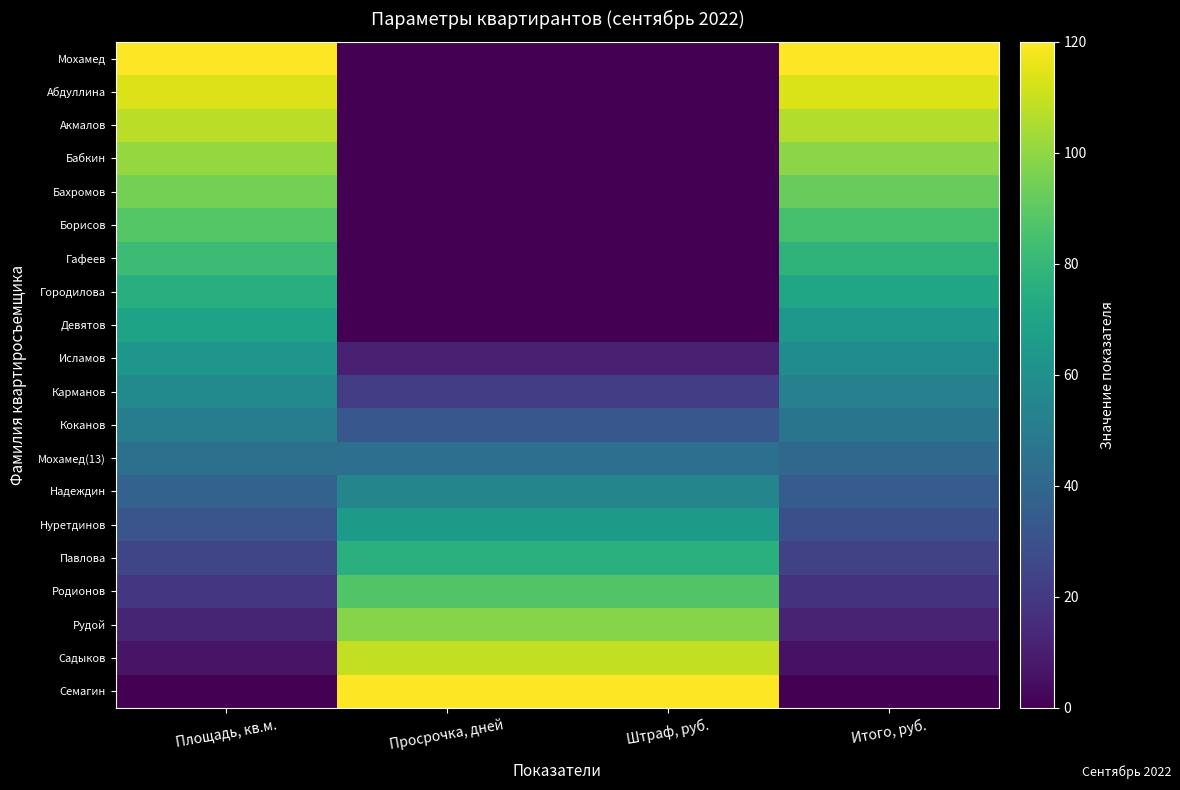

Rank the series at Площадь, кв.м. from lowest to highest value.

Семагин, Садыков, Рудой, Родионов, Павлова, Нуретдинов, Надеждин, Мохамед(13), Коканов, Карманов, Исламов, Девятов, Городилова, Гафеев, Борисов, Бахромов, Бабкин, Акмалов, Абдуллина, Мохамед